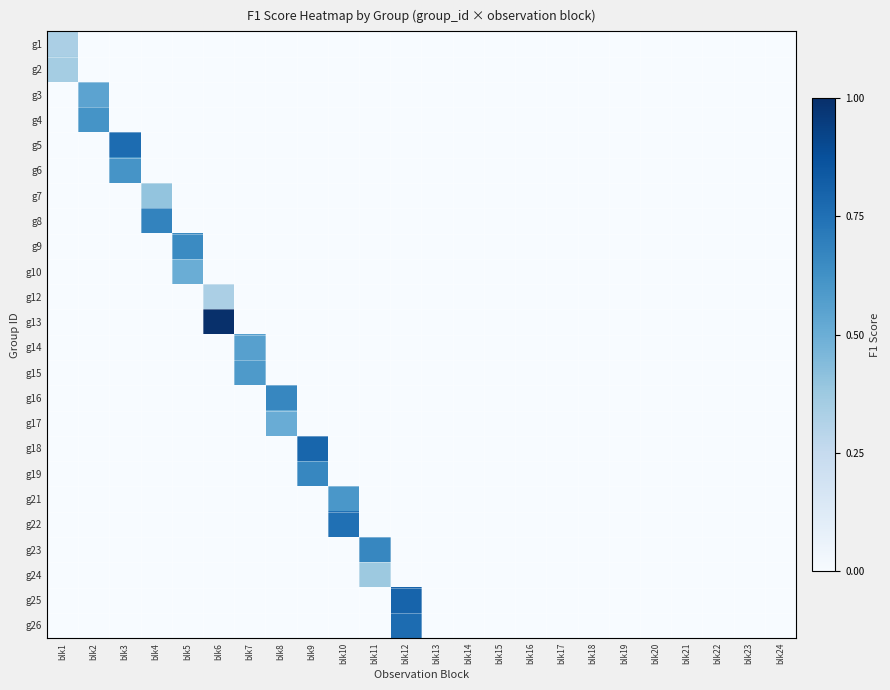

List the series in order of their peak value, highest first.

g13, g25, g18, g5, g26, g22, g8, g16, g19, g23, g9, g4, g6, g21, g15, g14, g3, g17, g10, g7, g24, g2, g1, g12